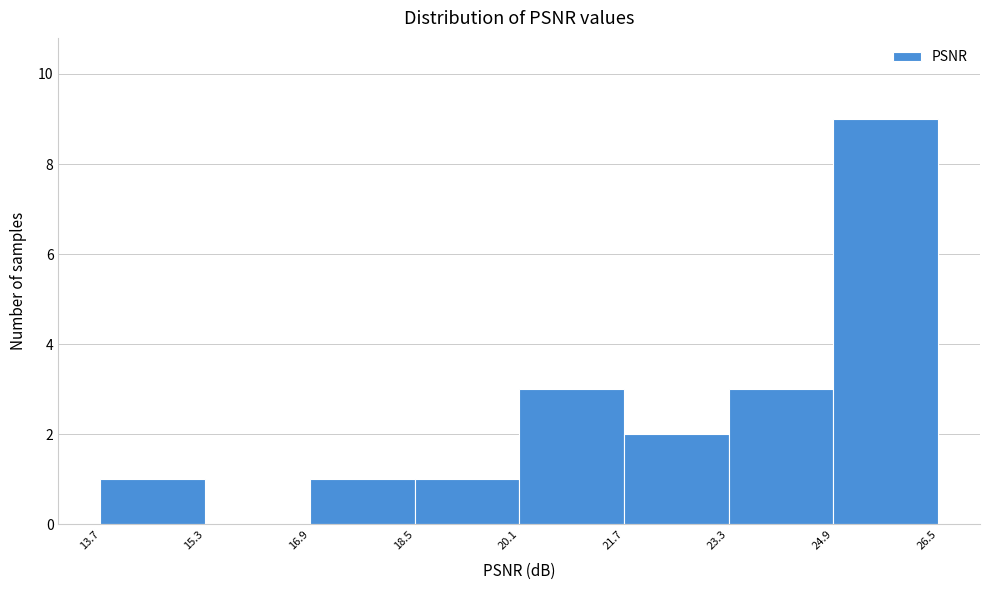

How tall is the bar that spans 21.7 to 23.3 on the x-axis? The values are not printed on the chart, so give them approximately, as read against the axis.

2